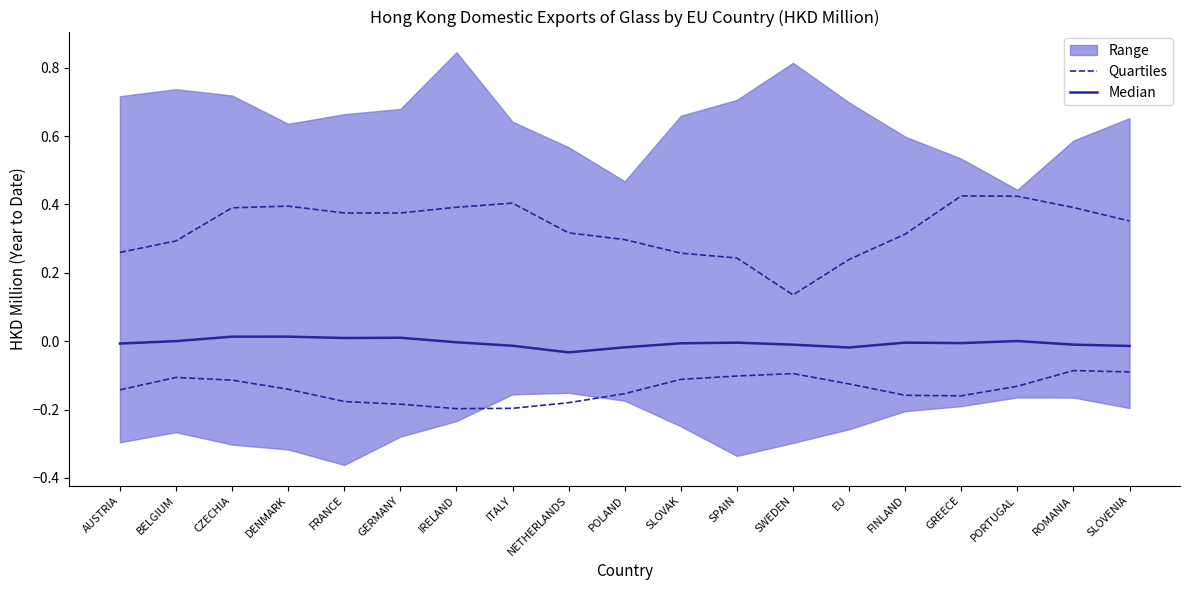

Which label corresponds to the largest value in the chart?

GREECE